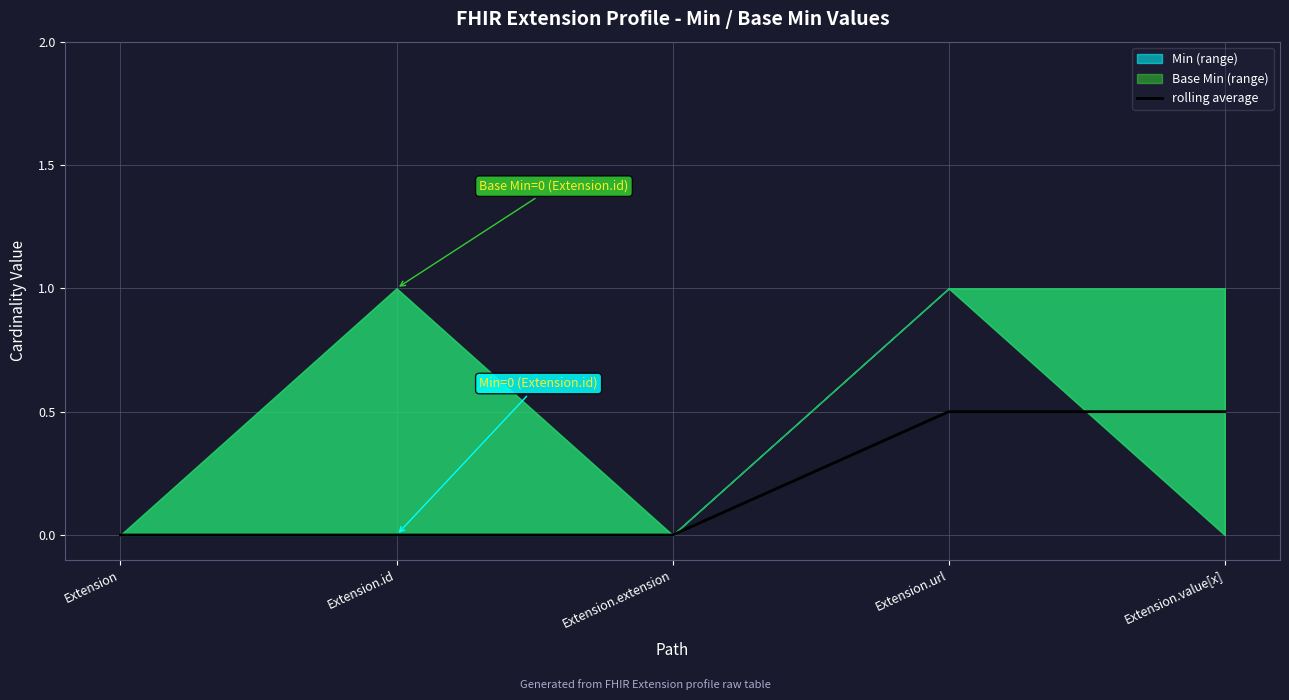

Is it true that rolling average equals 0.5 at Extension.value[x]?

True